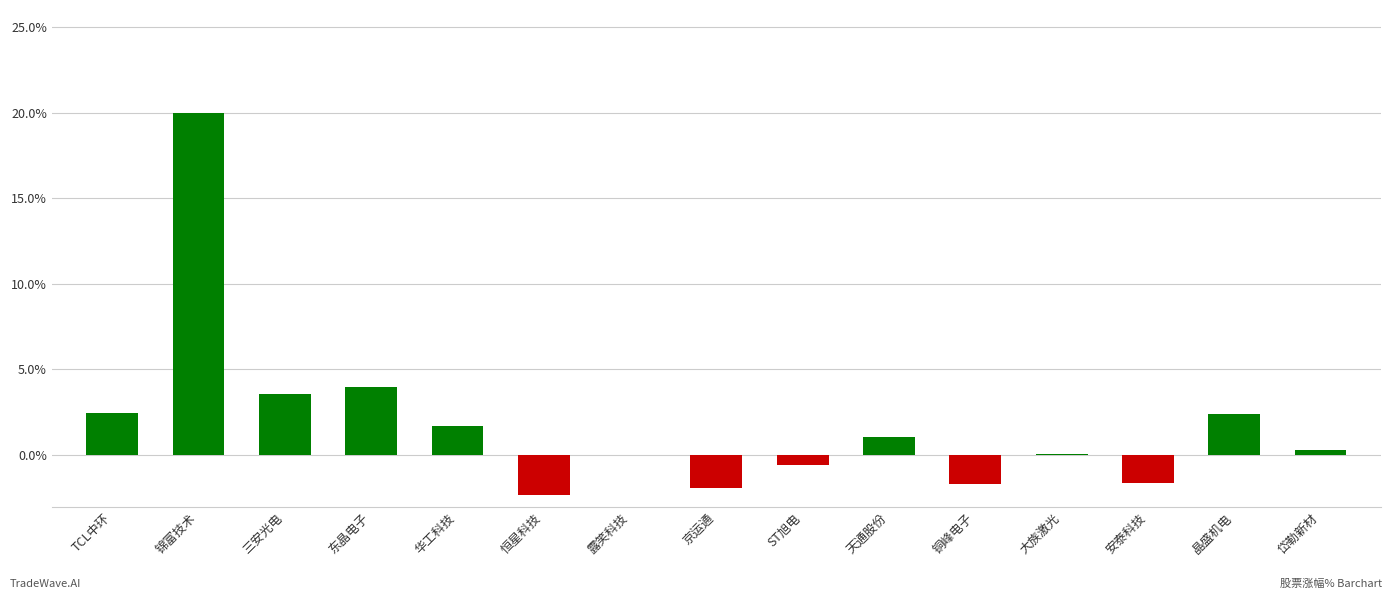

Read the value at 安泰科技.

-1.6